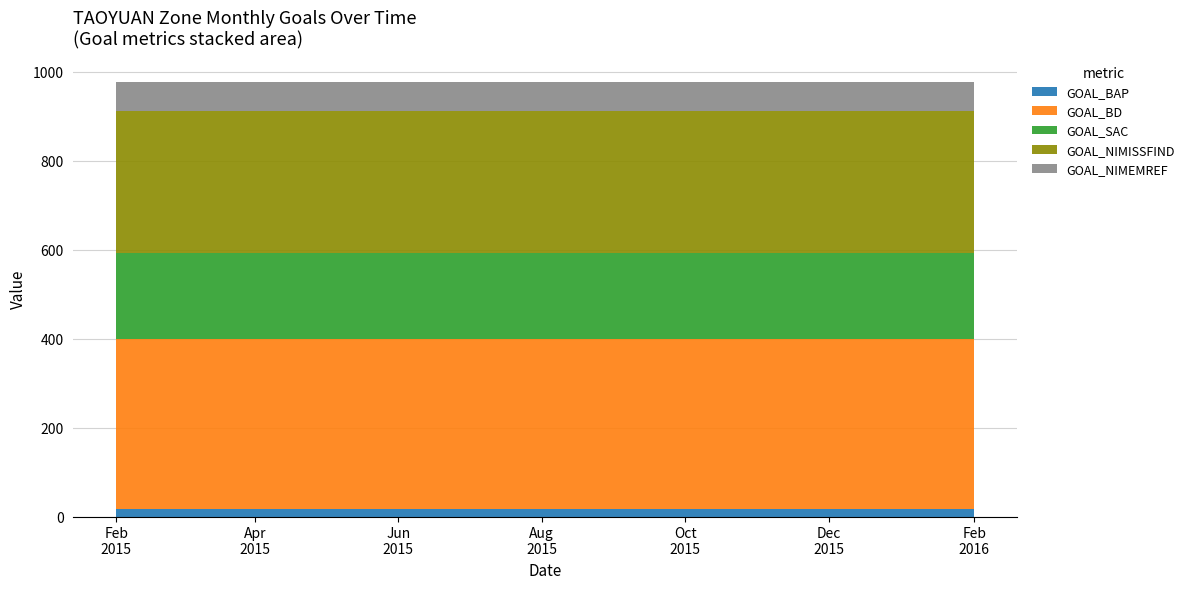

Reading right to left, extract all data points from this chart.

GOAL_BAP: 2016-02-01=16	2016-01-01=16	2015-12-01=16	2015-11-01=16	2015-10-01=16	2015-09-01=16	2015-08-01=16	2015-07-01=16	2015-06-01=16	2015-05-01=16	2015-04-01=16	2015-03-01=16	2015-02-01=16
GOAL_BD: 2016-02-01=384	2016-01-01=384	2015-12-01=384	2015-11-01=384	2015-10-01=384	2015-09-01=384	2015-08-01=384	2015-07-01=384	2015-06-01=384	2015-05-01=384	2015-04-01=384	2015-03-01=384	2015-02-01=384
GOAL_SAC: 2016-02-01=192	2016-01-01=192	2015-12-01=192	2015-11-01=192	2015-10-01=192	2015-09-01=192	2015-08-01=192	2015-07-01=192	2015-06-01=192	2015-05-01=192	2015-04-01=192	2015-03-01=192	2015-02-01=192
GOAL_NIMISSFIND: 2016-02-01=320	2016-01-01=320	2015-12-01=320	2015-11-01=320	2015-10-01=320	2015-09-01=320	2015-08-01=320	2015-07-01=320	2015-06-01=320	2015-05-01=320	2015-04-01=320	2015-03-01=320	2015-02-01=320
GOAL_NIMEMREF: 2016-02-01=64	2016-01-01=64	2015-12-01=64	2015-11-01=64	2015-10-01=64	2015-09-01=64	2015-08-01=64	2015-07-01=64	2015-06-01=64	2015-05-01=64	2015-04-01=64	2015-03-01=64	2015-02-01=64